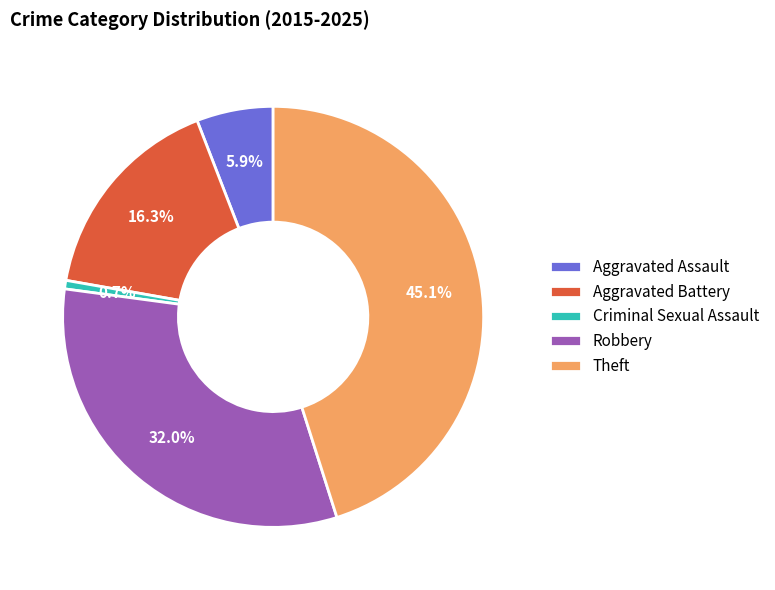

Is it true that Criminal Sexual Assault is 1% of the pie?

True